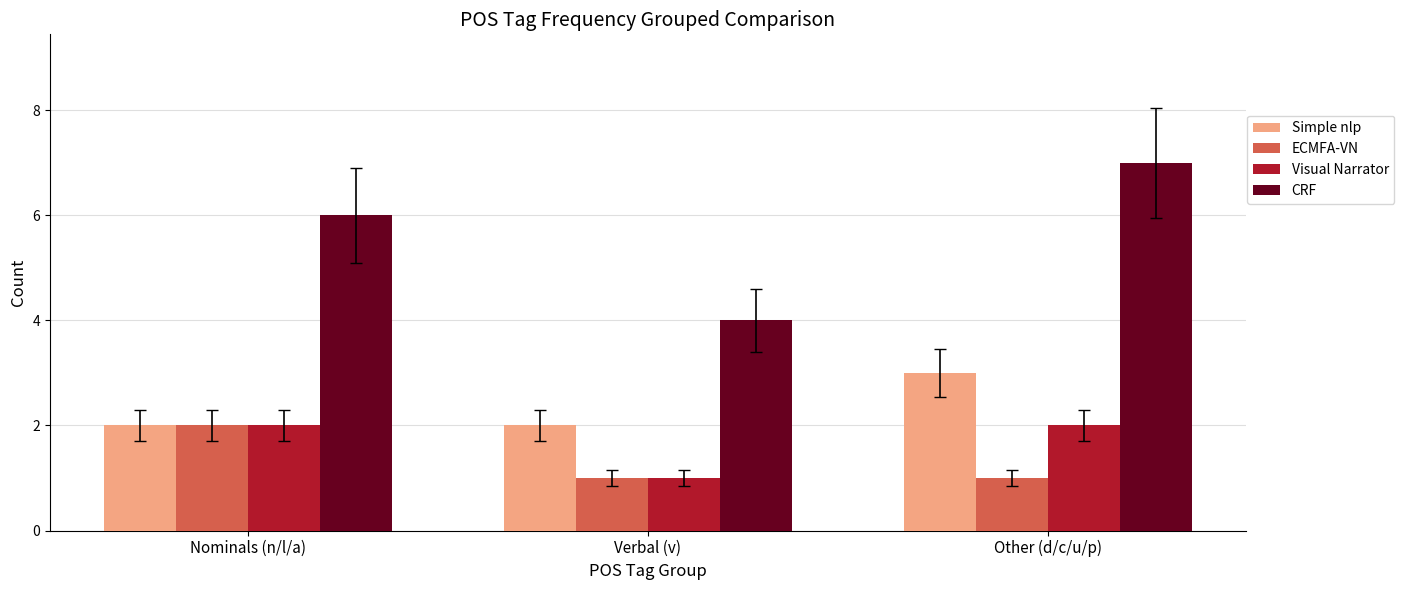

Reading left to right, transcribe all the data shown in this chart.

Simple nlp: Nominals (n/l/a)=2	Verbal (v)=2	Other (d/c/u/p)=3
ECMFA-VN: Nominals (n/l/a)=2	Verbal (v)=1	Other (d/c/u/p)=1
Visual Narrator: Nominals (n/l/a)=2	Verbal (v)=1	Other (d/c/u/p)=2
CRF: Nominals (n/l/a)=6	Verbal (v)=4	Other (d/c/u/p)=7